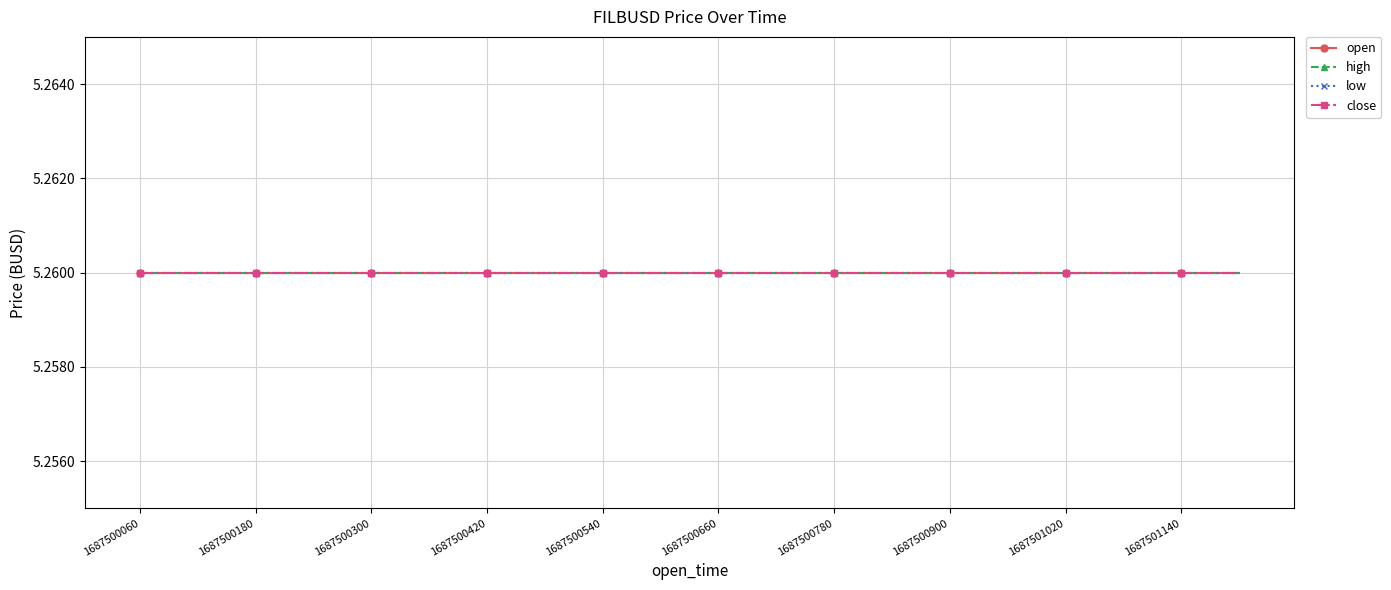

What is the total value across all series at 1687500300000?

21.0